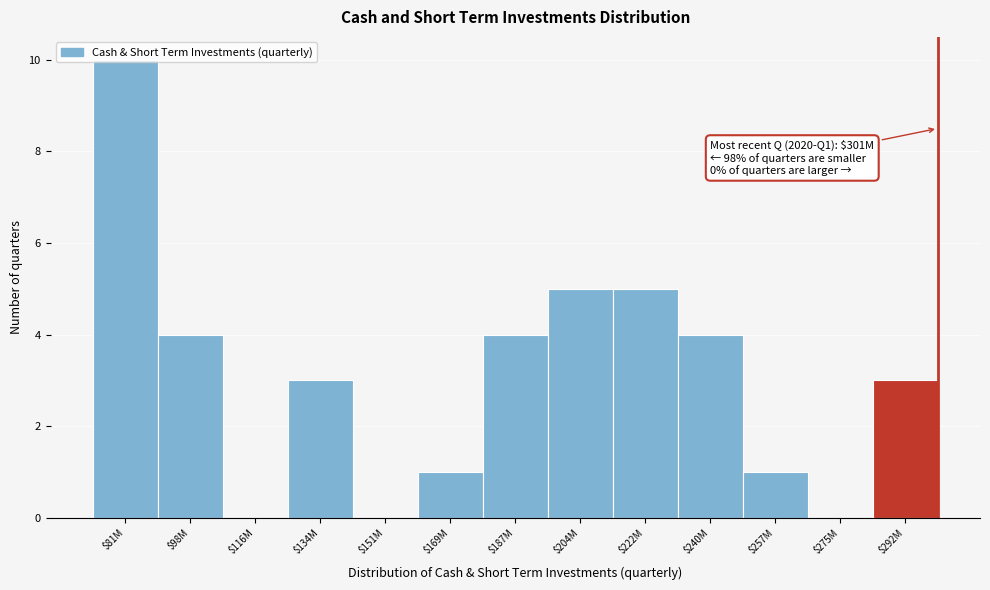

The value at $169M is 1. True or false?

True